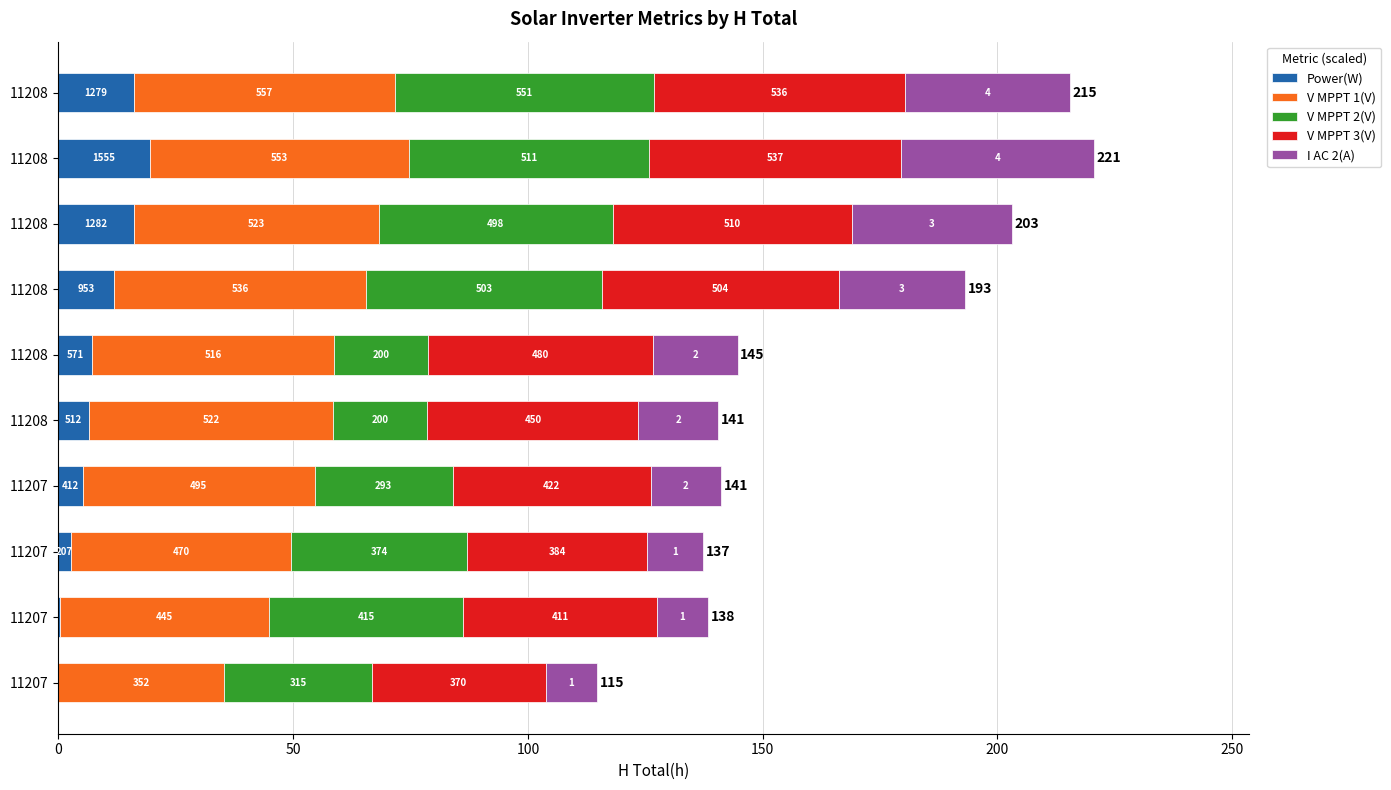

What is the label of the 6th bar from the right?

200